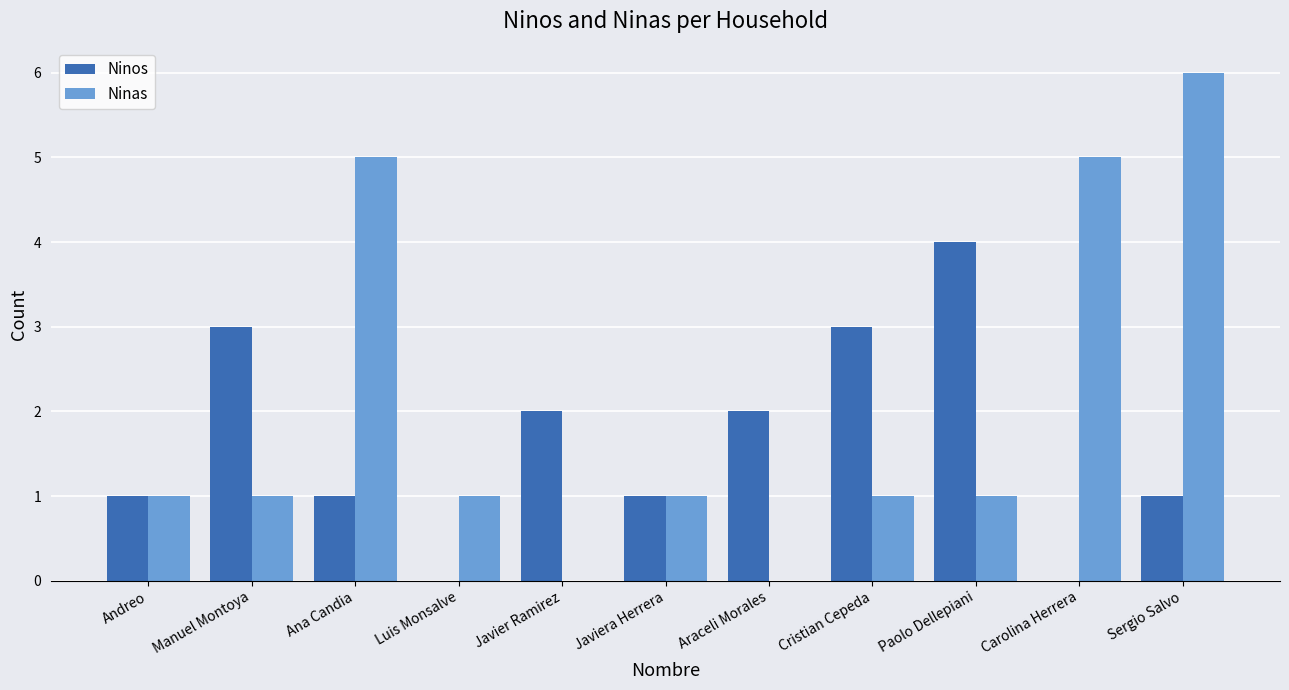

What are all the series names shown in the legend?

Ninos, Ninas